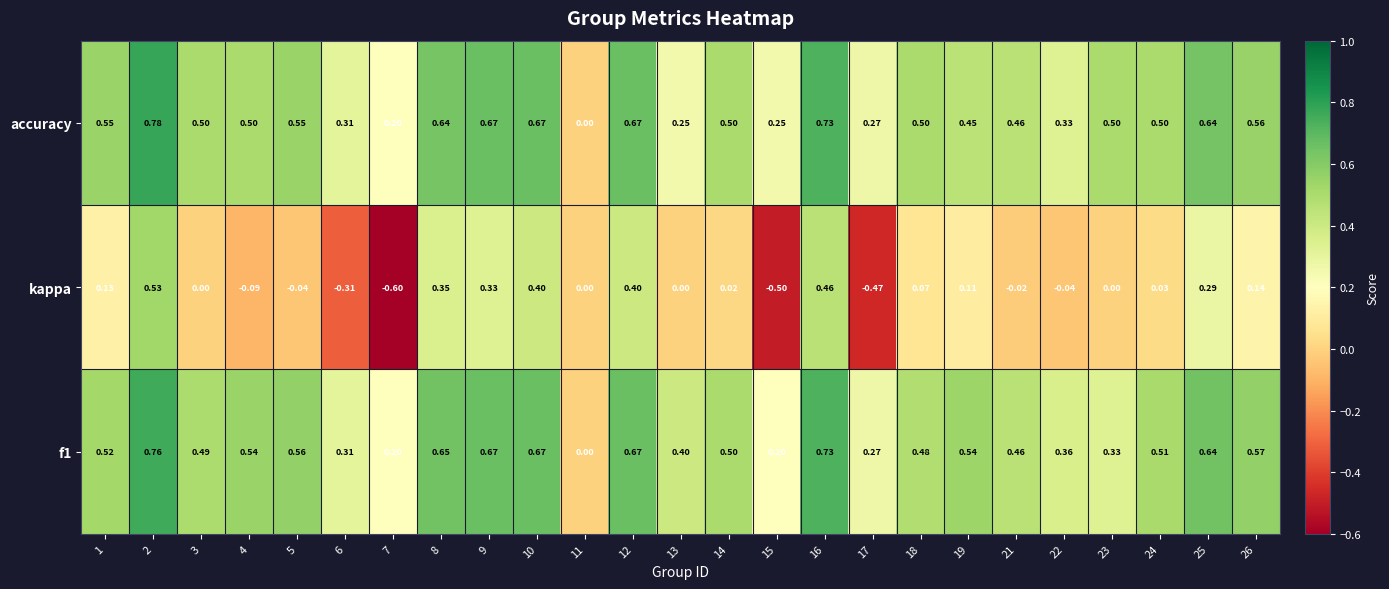

Which series changed the most between 5 and 26?

kappa